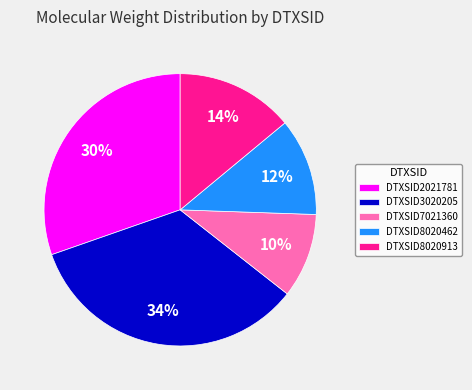

To the nearest percent, what percentage of the pie is DTXSID2021781?

30%